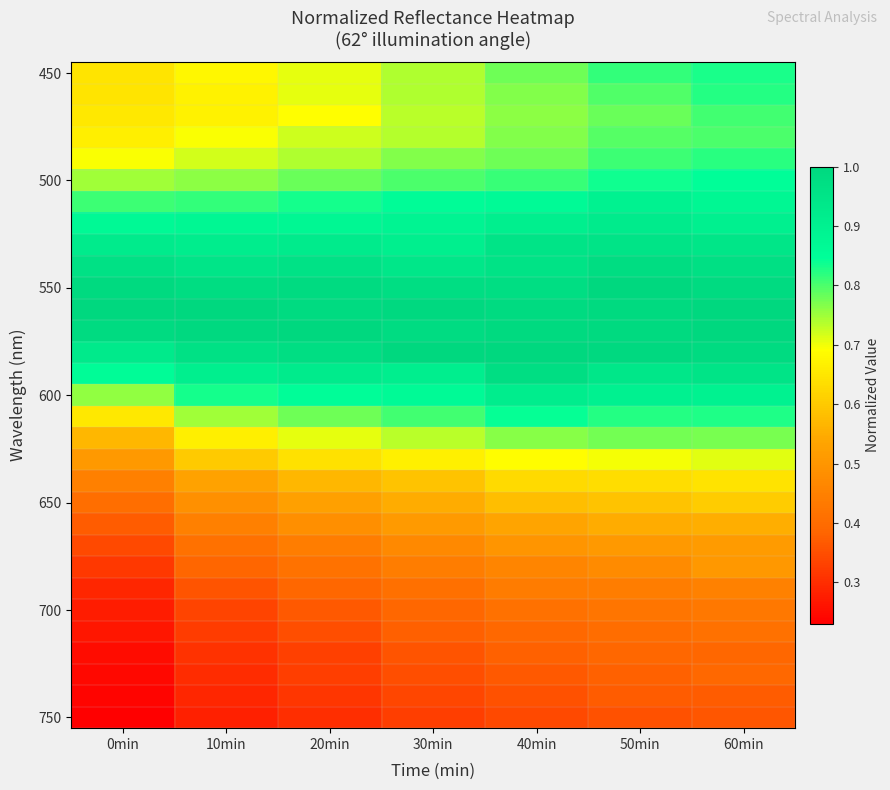

What is the smallest value displayed?

0.2